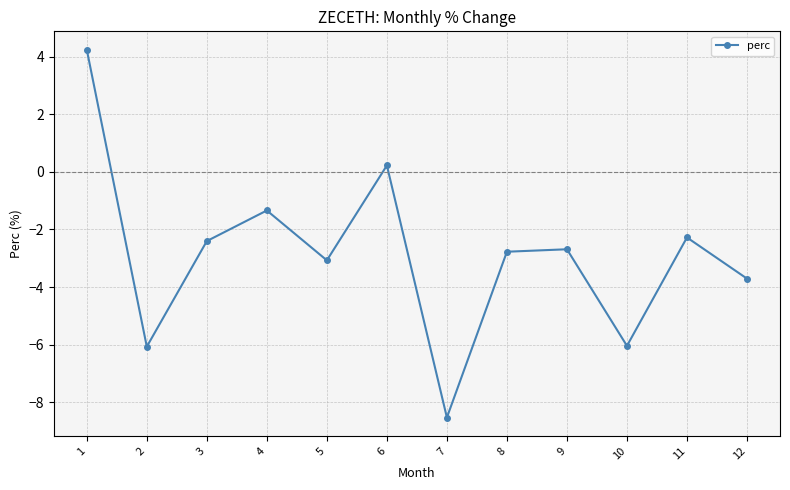

What is the difference between the values at 4 and 9?

1.3